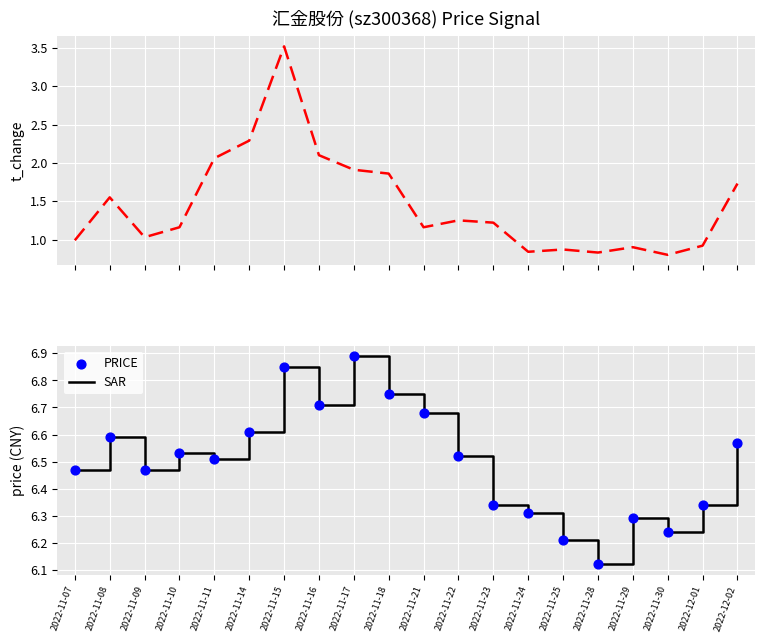

At which label does SAR reach its minimum?

2022-11-28